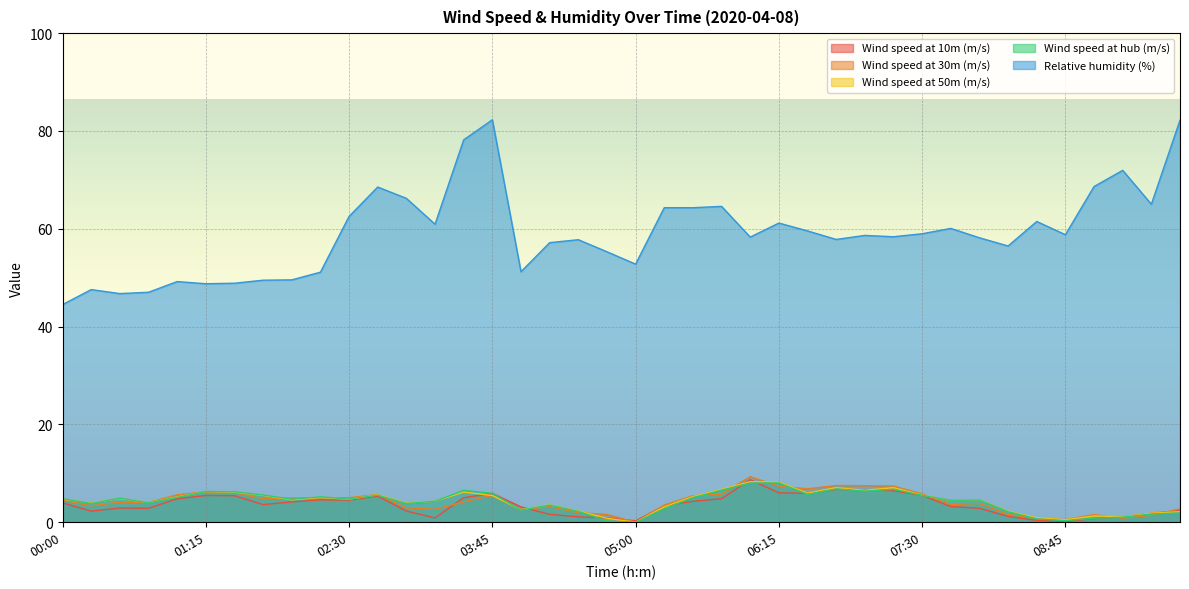

What is the spread (max minus min) of values at 04:00?

48.7